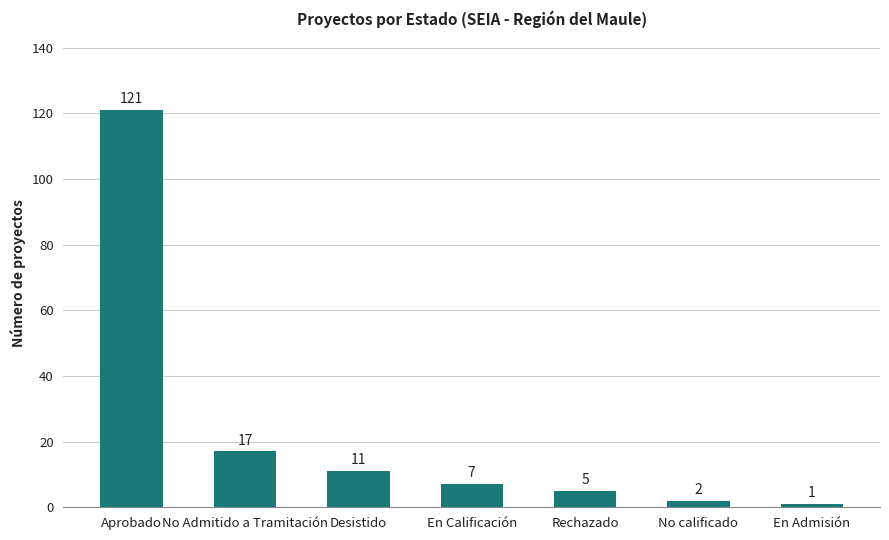

What is the label of the 5th bar from the left?

Rechazado